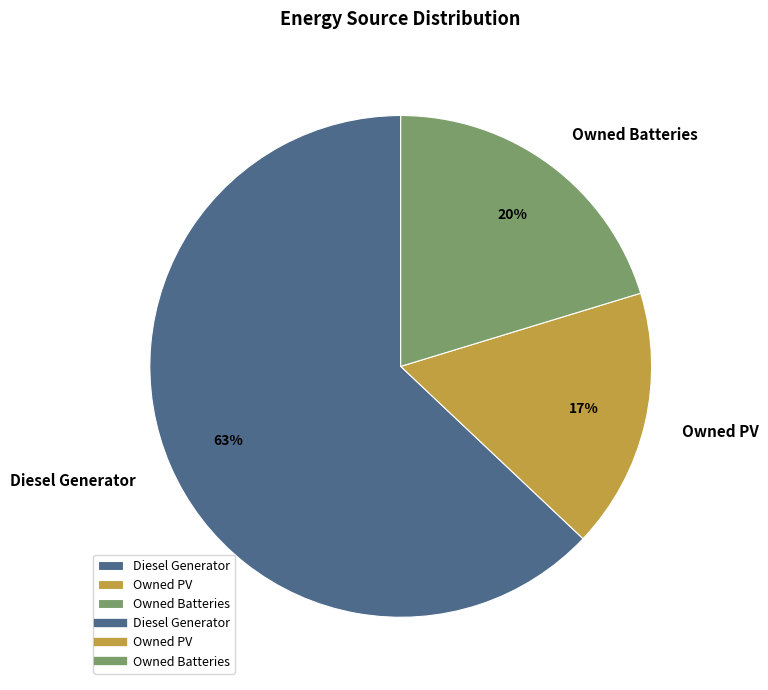

The Diesel Generator slice represents 94% of the pie. True or false?

False